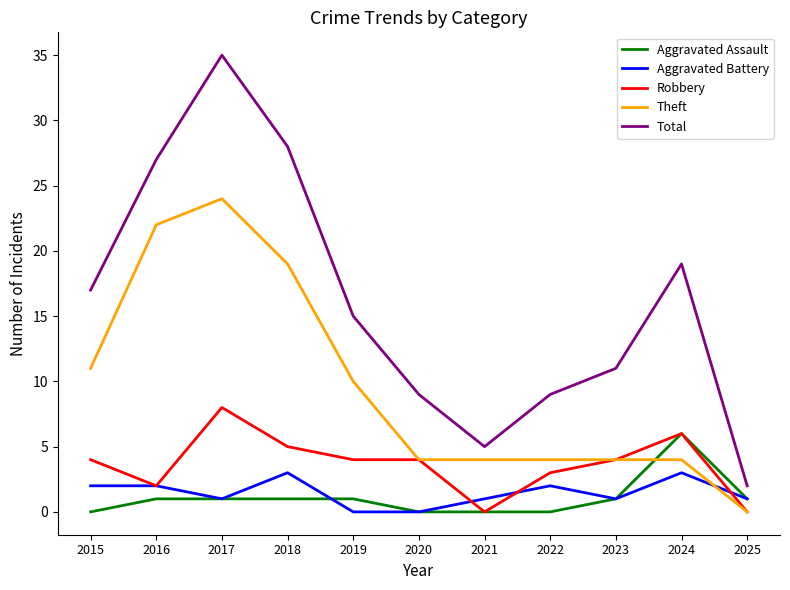

The value of Aggravated Assault at 2019 is 1. True or false?

True